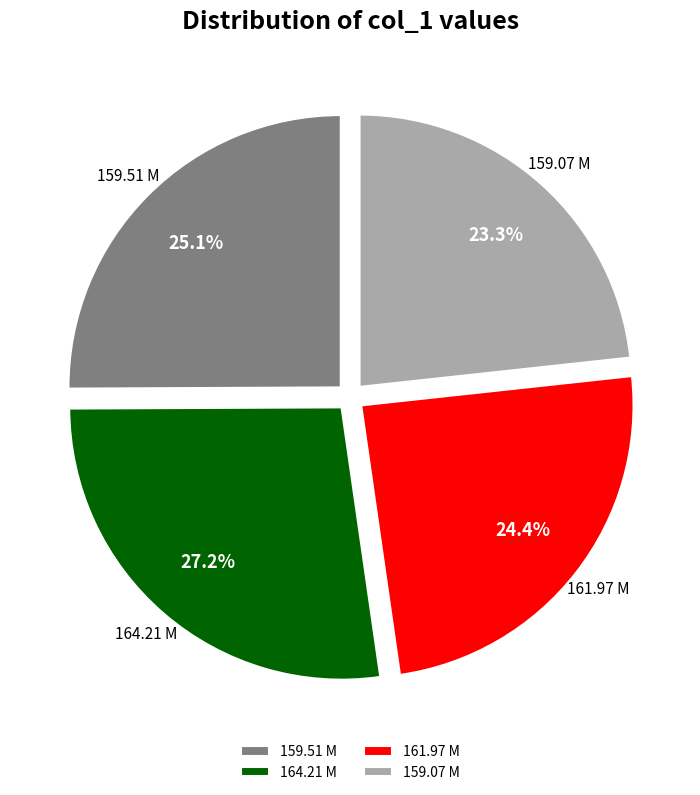

Which slice is the largest?

164.21 M